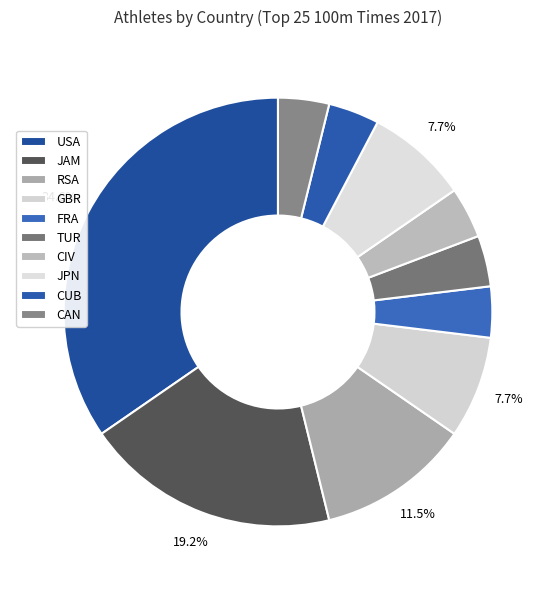

What is the change in value from USA to CUB?

-8